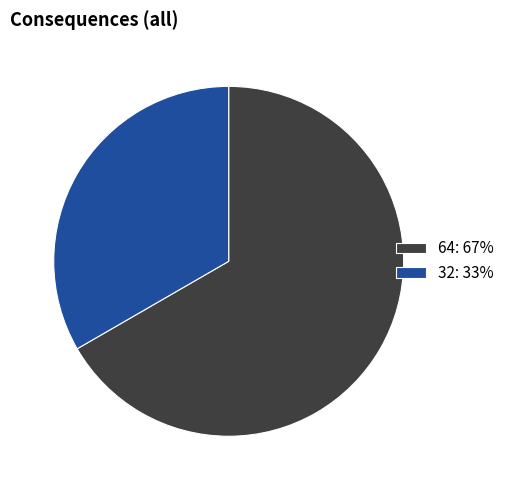

What is the majority slice?

64